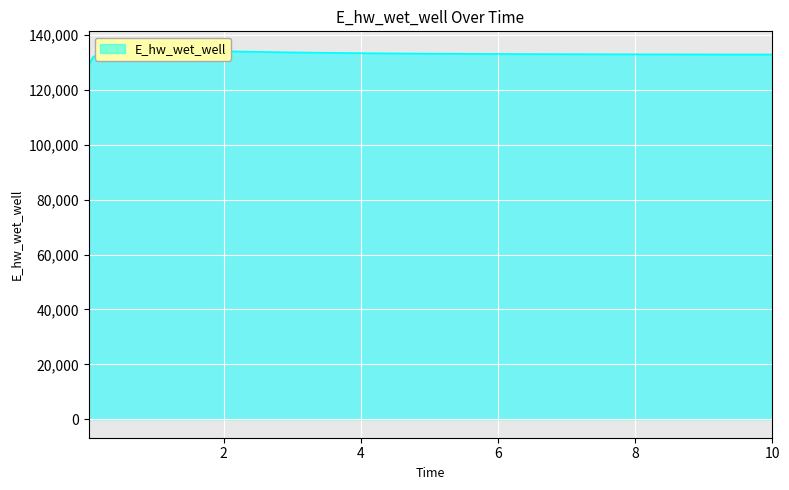

What is the greatest value displayed?

134551.7